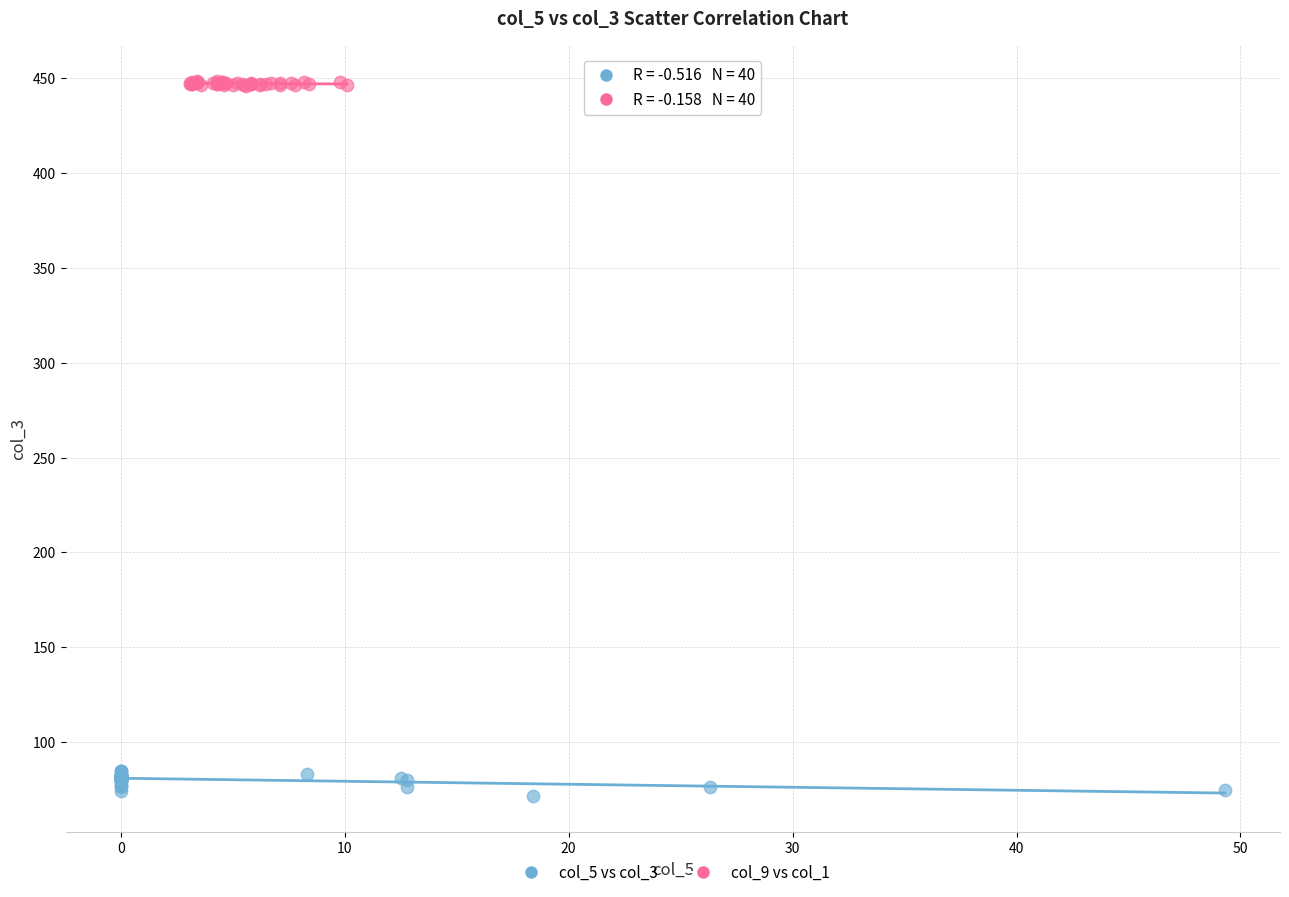

Which series contains the highest Y value?

col_9 vs col_1